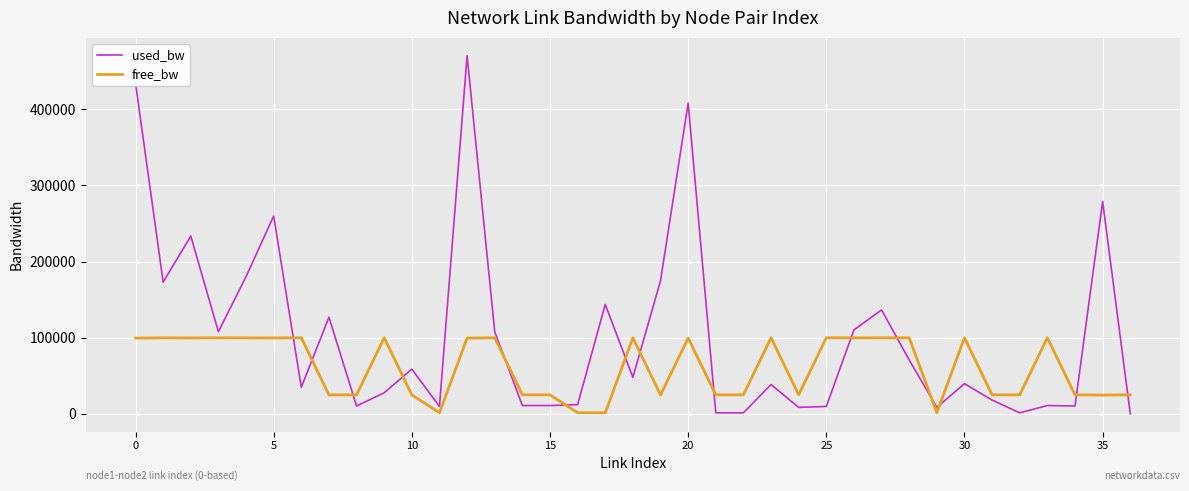

What is the difference between the maximum and minimum values in the used_bw series?

470172.1